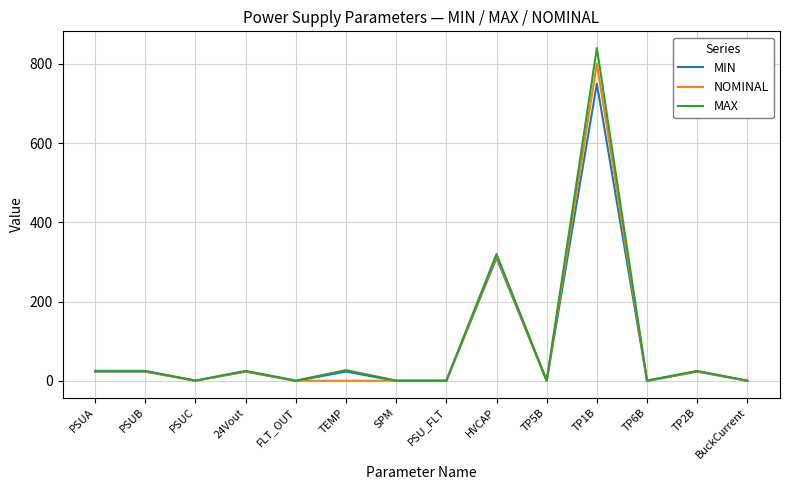

At which label does NOMINAL reach its peak?

TP1B